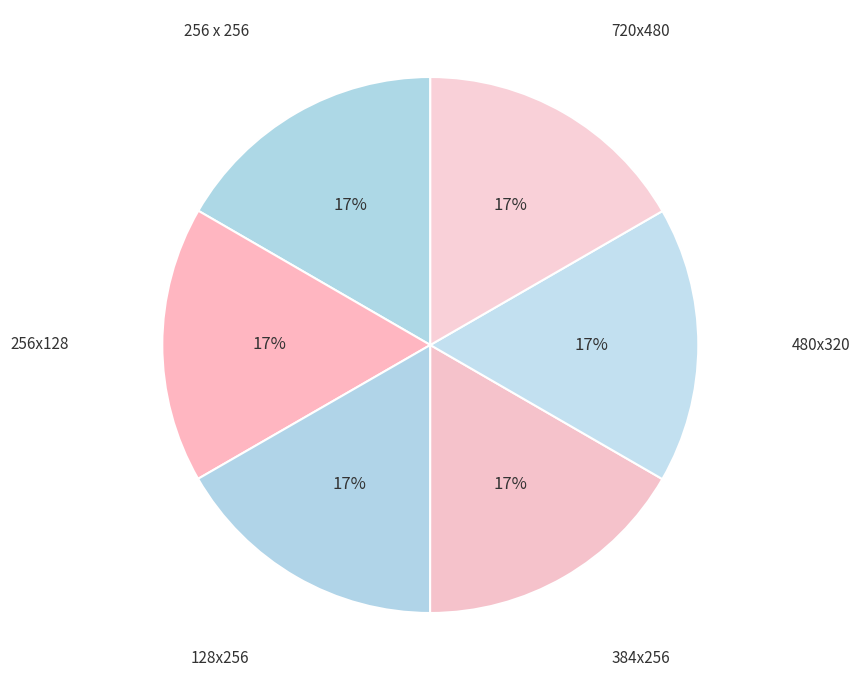

How many segments does this pie chart have?

6